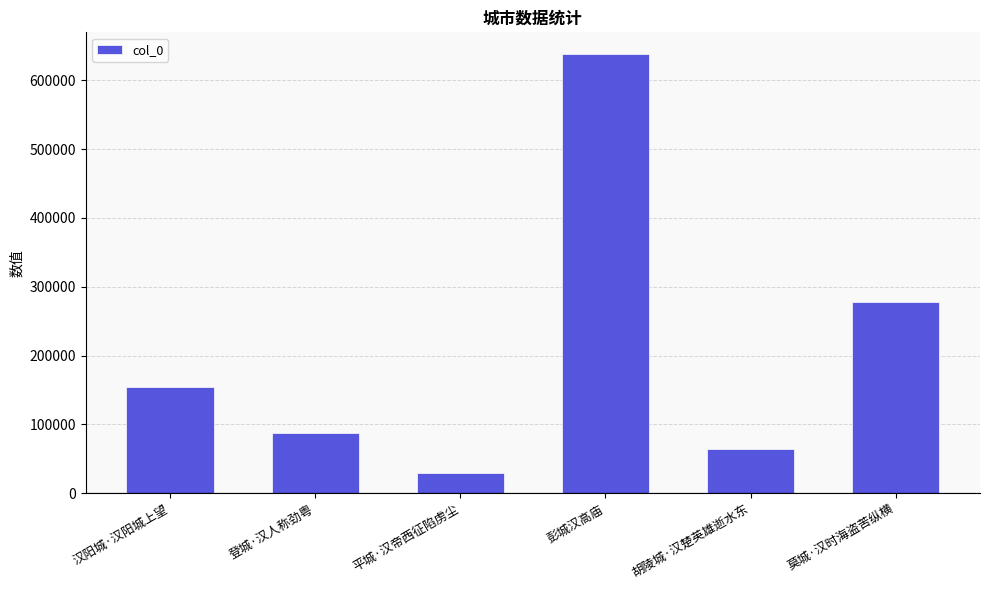

What is the change in value from 登城·汉人称劲粤 to 莫城·汉时海盗苦纵横?

+191540